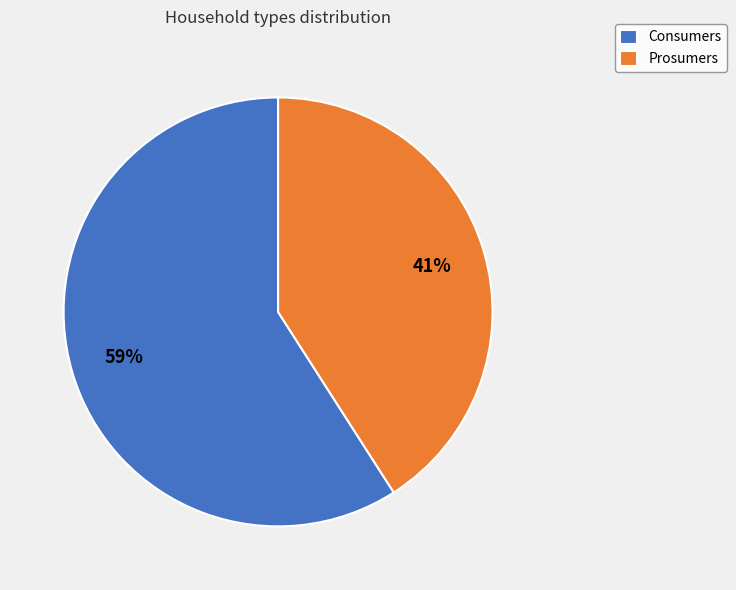

Is it true that Consumers is 59% of the pie?

True